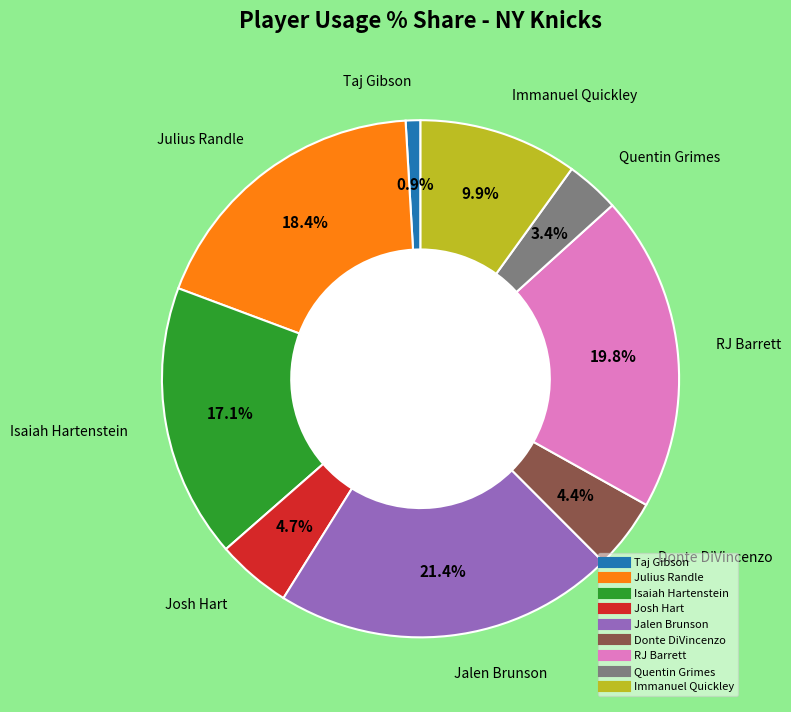

Count the number of slices in the pie.

9